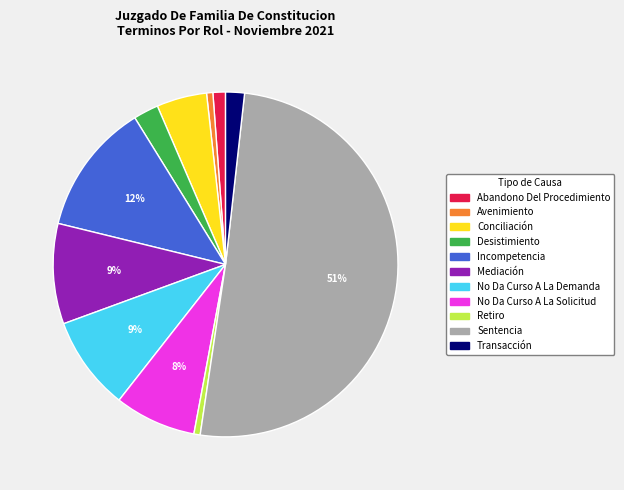

The Incompetencia slice represents 19% of the pie. True or false?

False